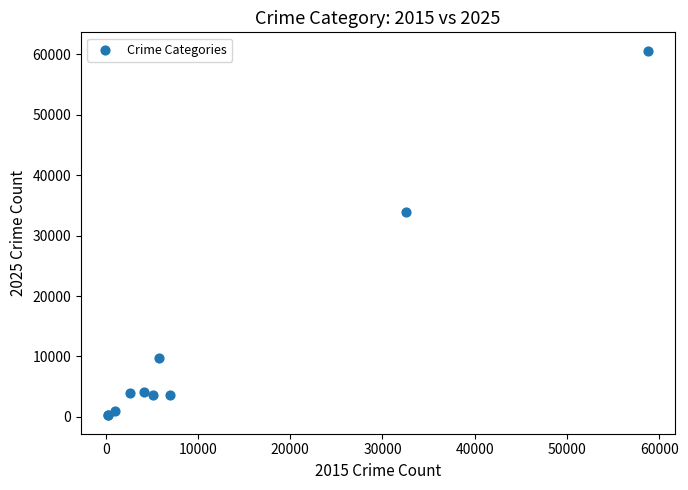

What Y value in the scatter plot is closest to 30433?

33953